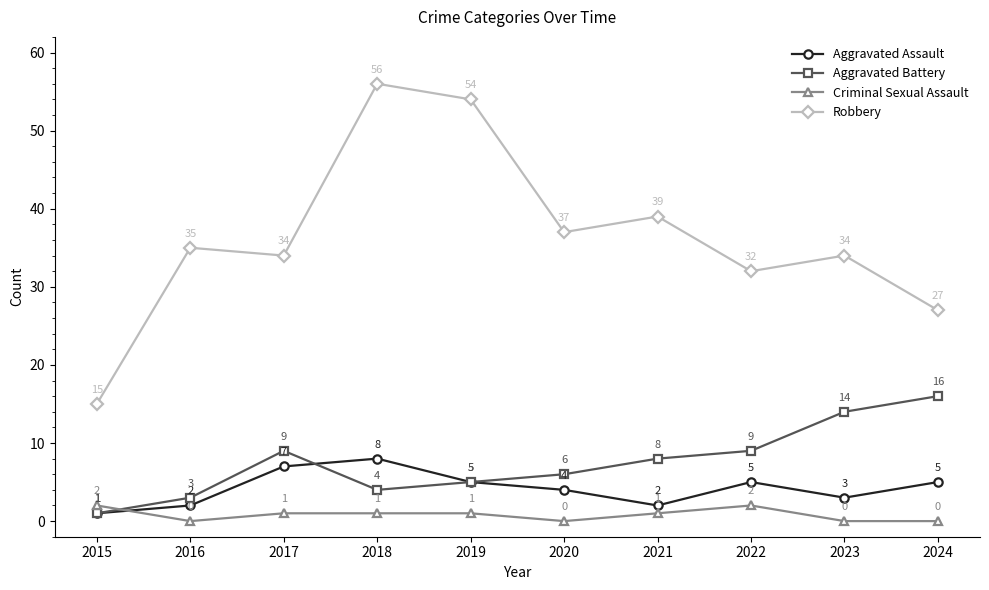

Where does the Criminal Sexual Assault series first go above 1?

2015